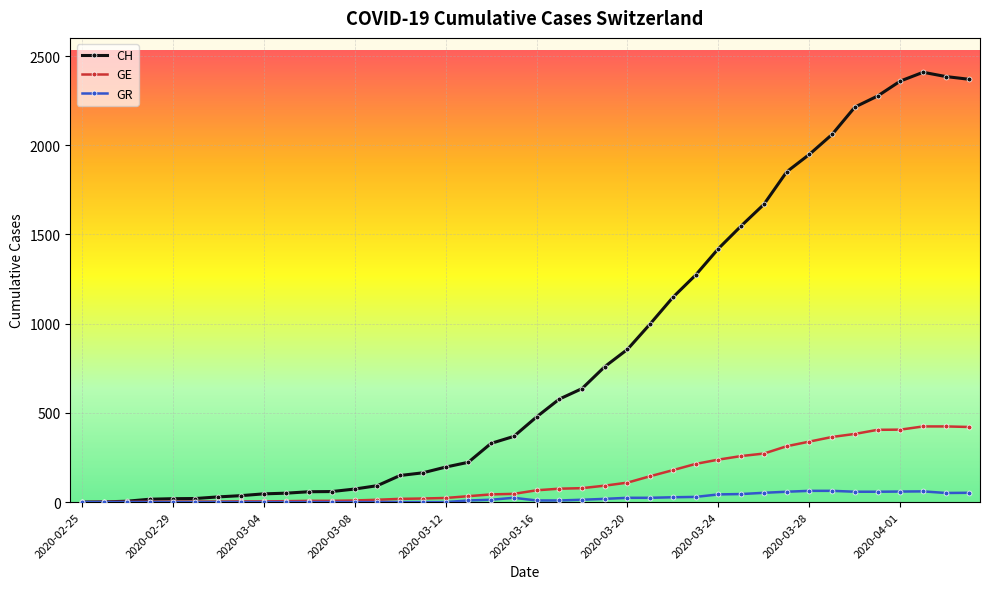

True or false: GR has more than 1 interior local peaks.

True